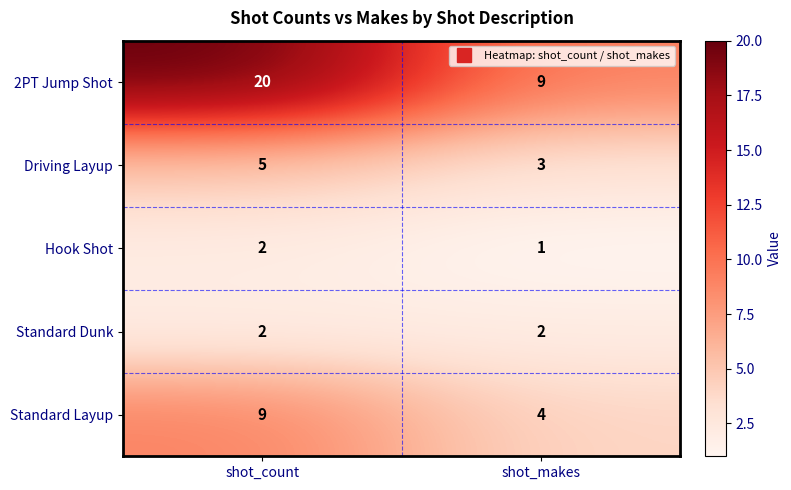

What is the difference between the maximum and minimum values in the Standard Layup series?

5